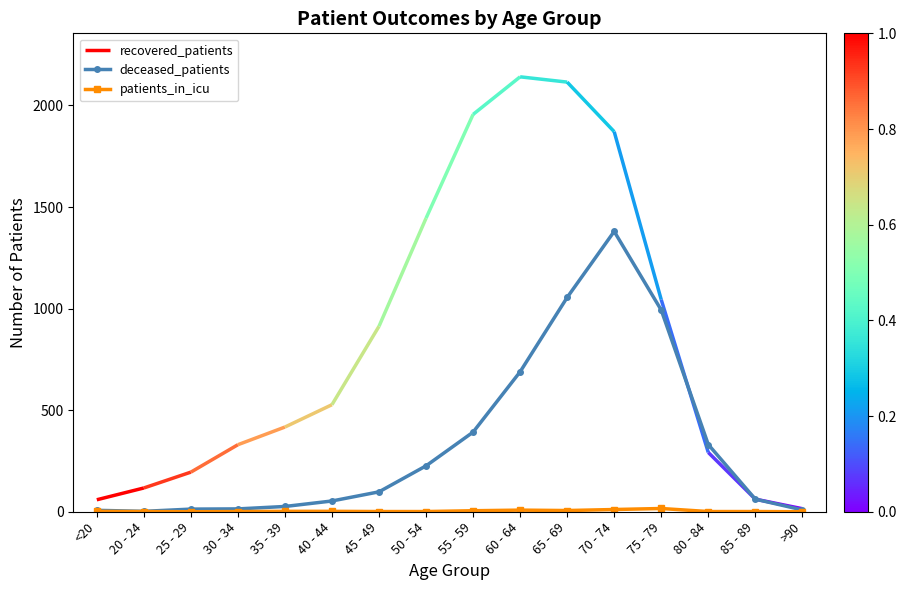

Where is the first local minimum for patients_in_icu?

25 - 29